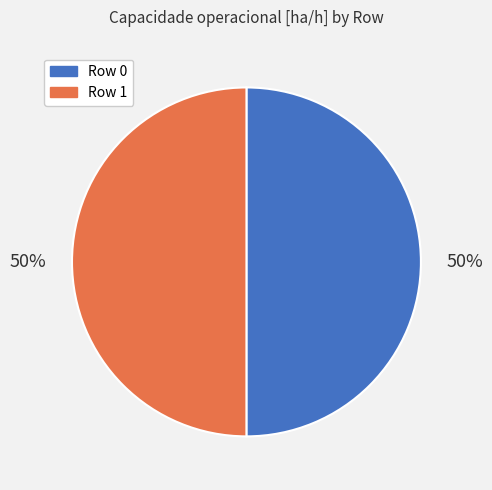

What percentage is the Row 0 slice, to the nearest percent?

50%